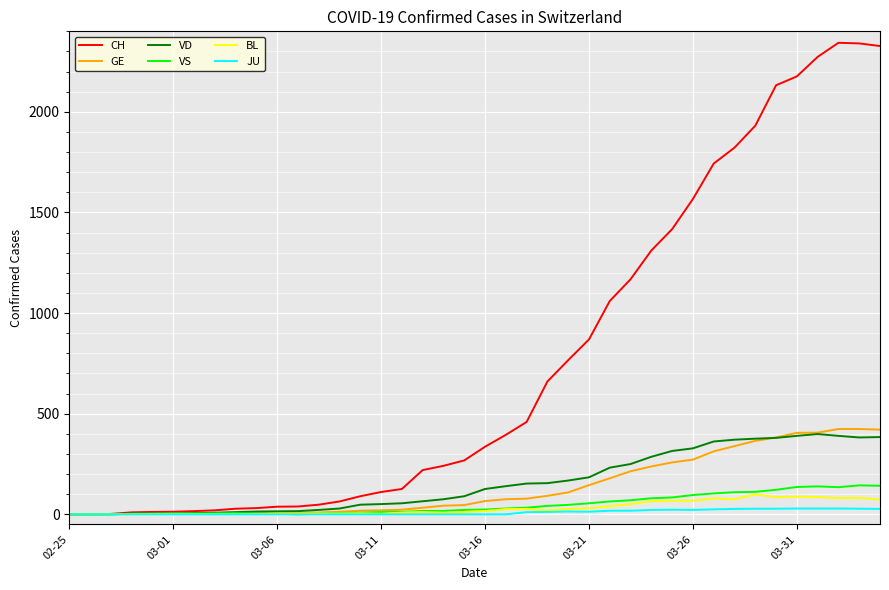

Which series has the largest range (max minus min)?

CH